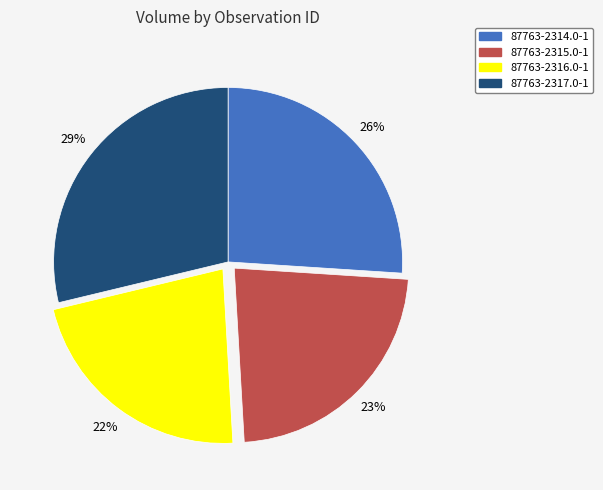

Which has a higher value, 87763-2314.0-1 or 87763-2317.0-1?

87763-2317.0-1